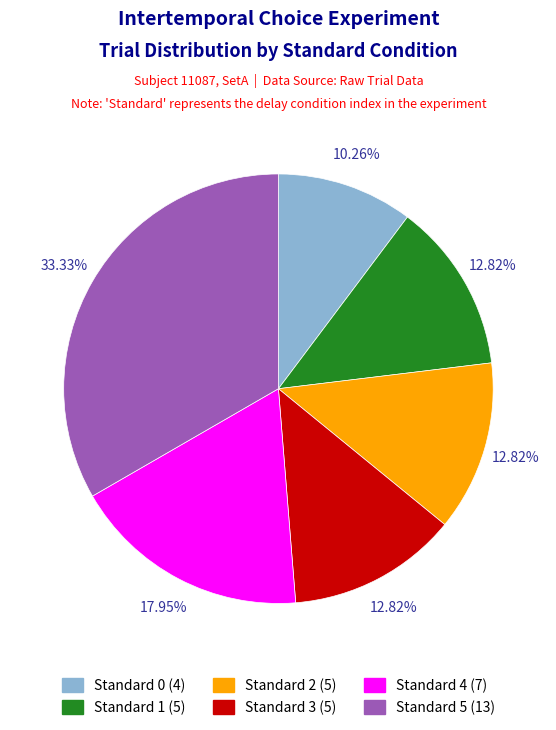

To the nearest percent, what portion does Standard 4 represent?

18%